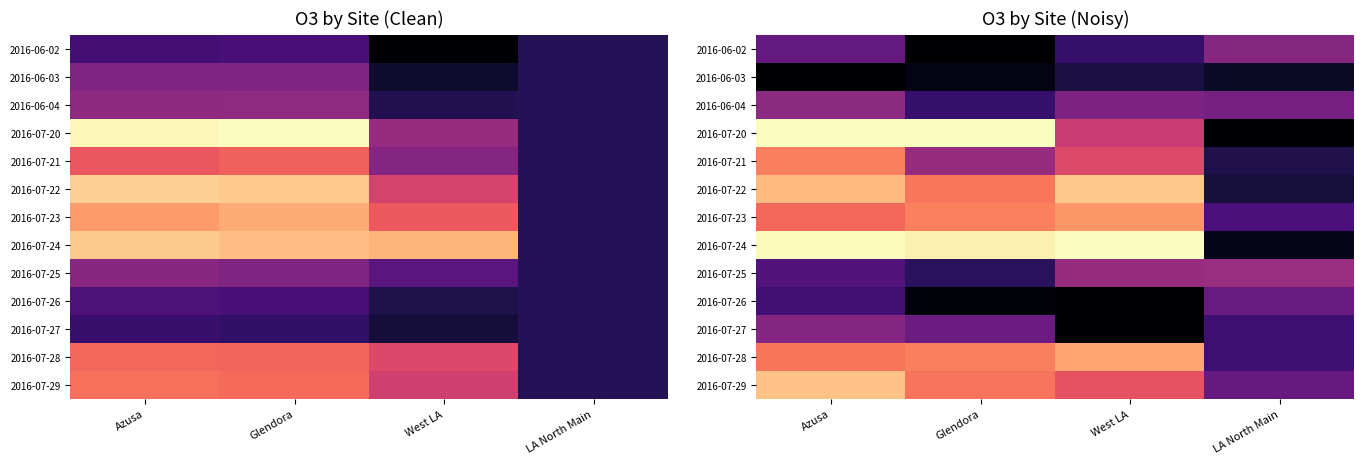

What is the sum of all 2016-07-23 values?

170.4